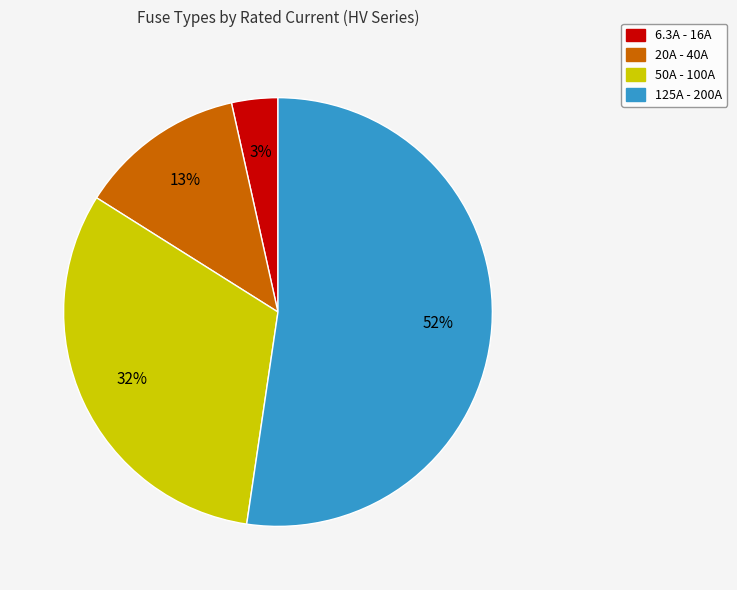

To the nearest percent, what is the average slice percentage?

25%